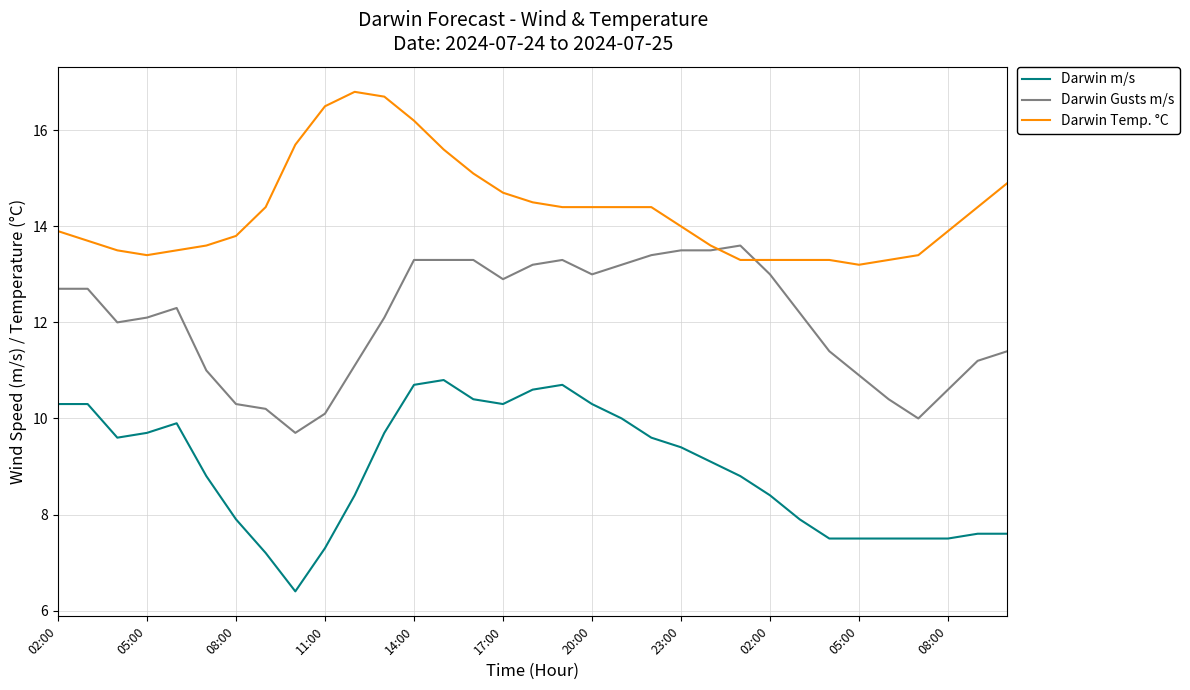

What is the greatest value displayed?

16.8